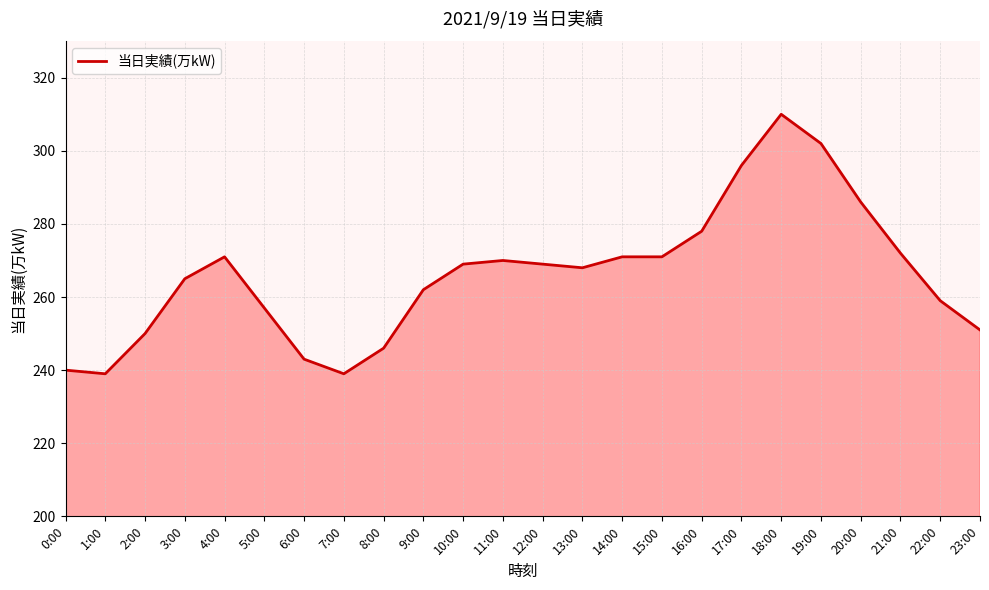

What is the change in value from 1:00 to 10:00?

+30